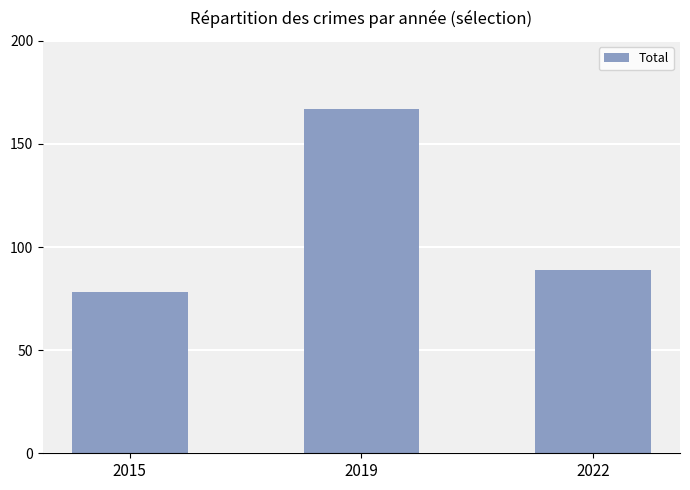

Is it true that the value at 2015 is 78?

True